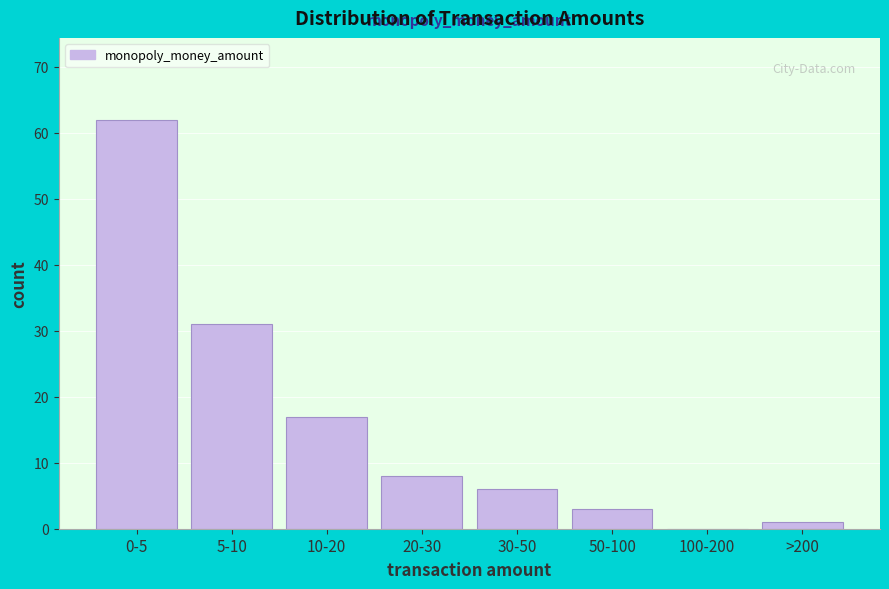

Reading left to right, extract all data points from this chart.

0-5=62	5-10=31	10-20=17	20-30=8	30-50=6	50-100=3	100-200=0	>200=1